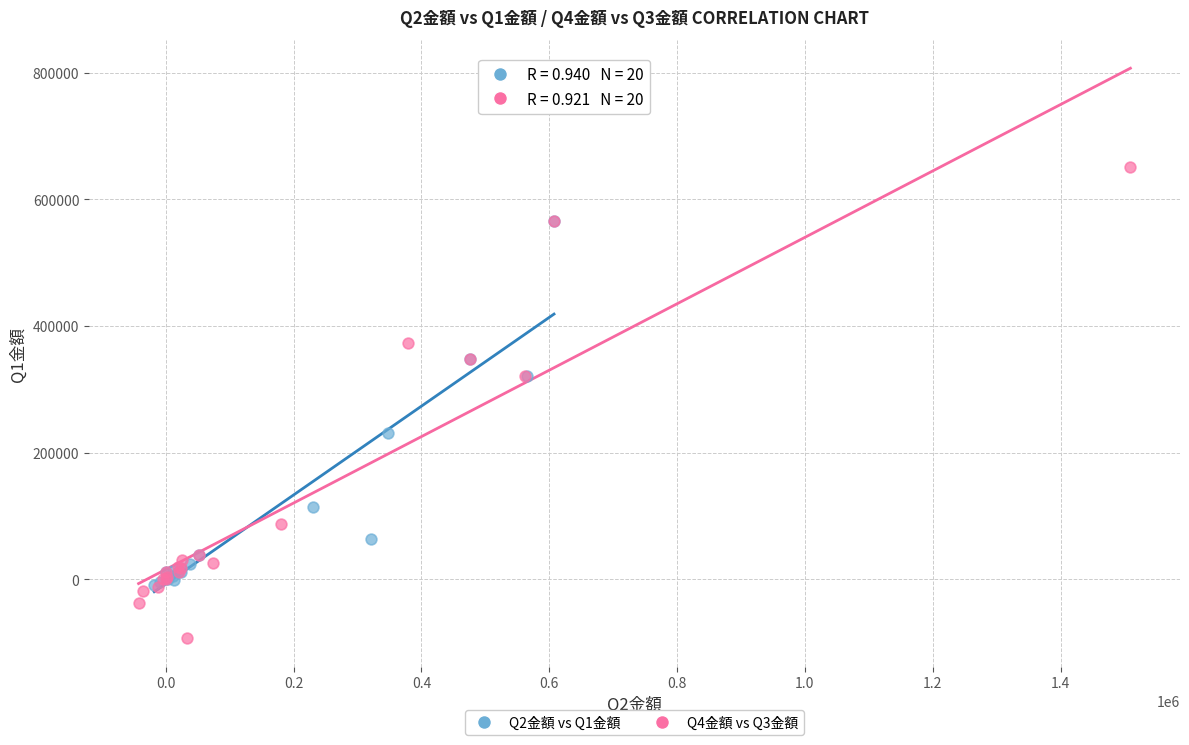

Which series has the largest Y range (max minus min)?

Q4金額 vs Q3金額